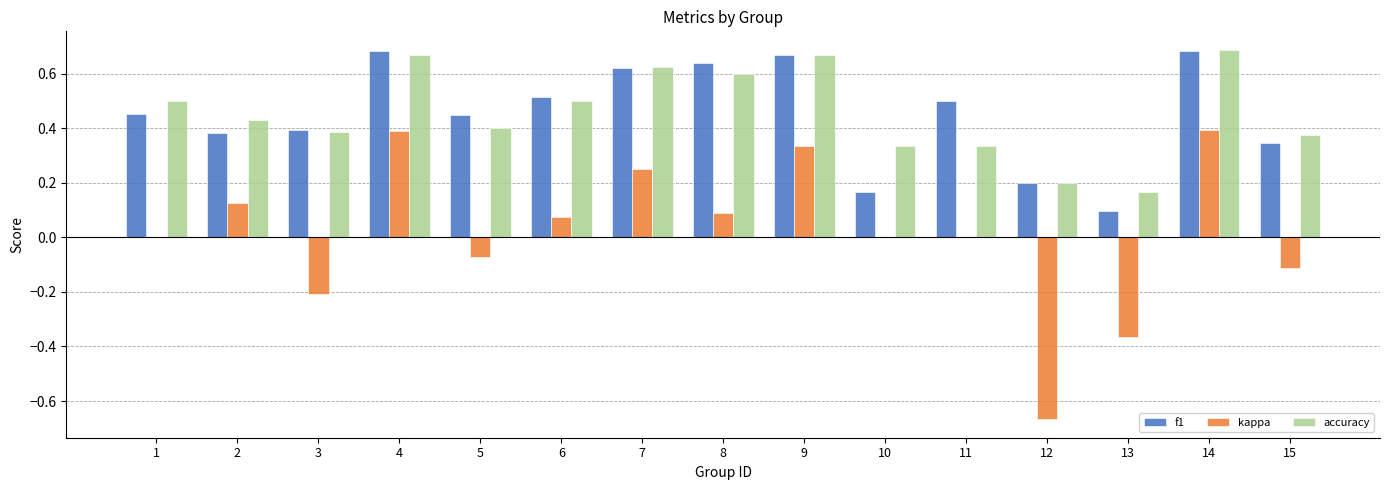

Where is f1 nearest to the value 0?

13